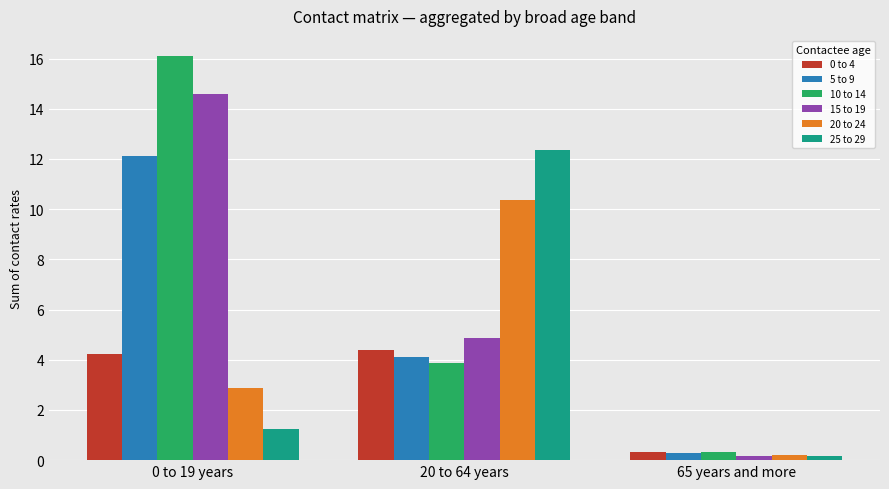

What is the difference between the maximum and minimum values in the 5 to 9 series?

11.8